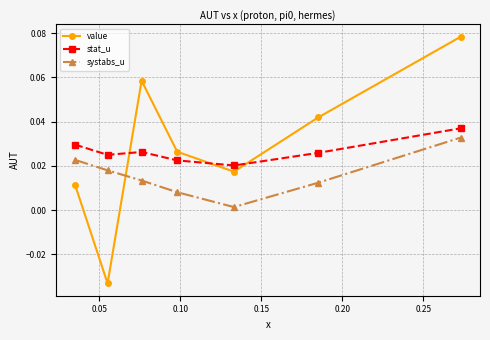

True or false: systabs_u has more than 2 points higher than both neighbors.

False